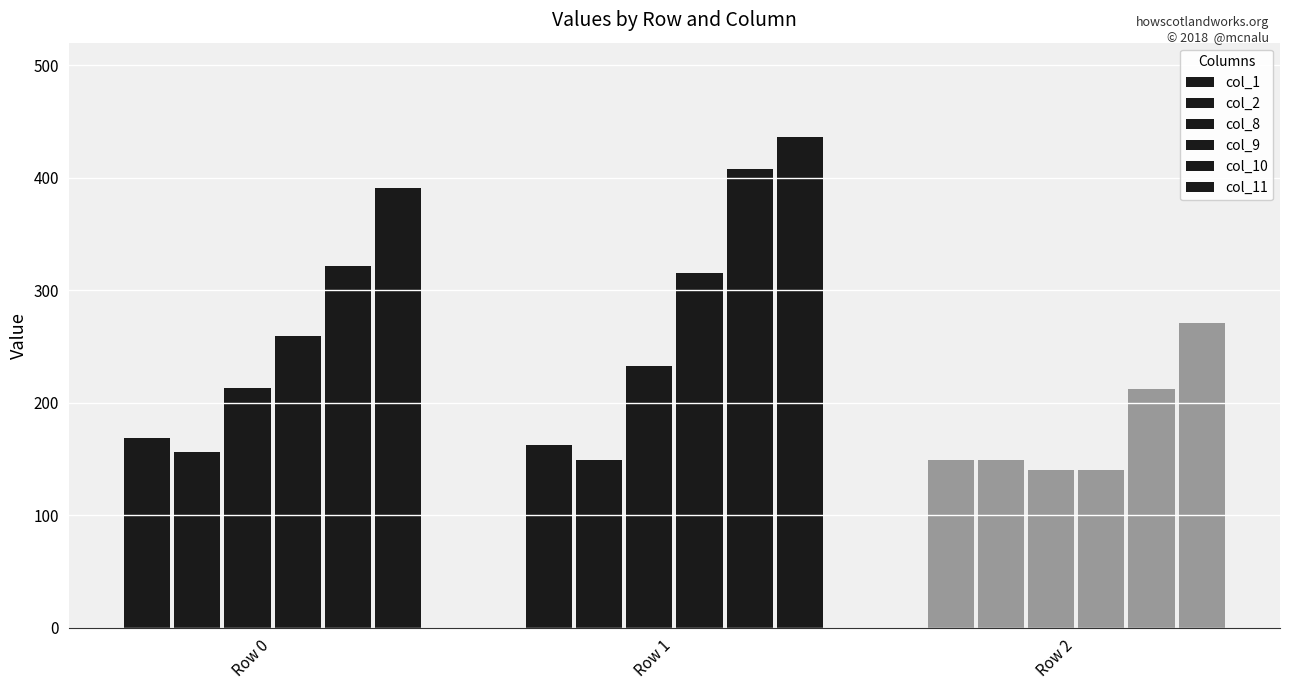

What is the difference between the highest and lowest values at Row 1?

287.3